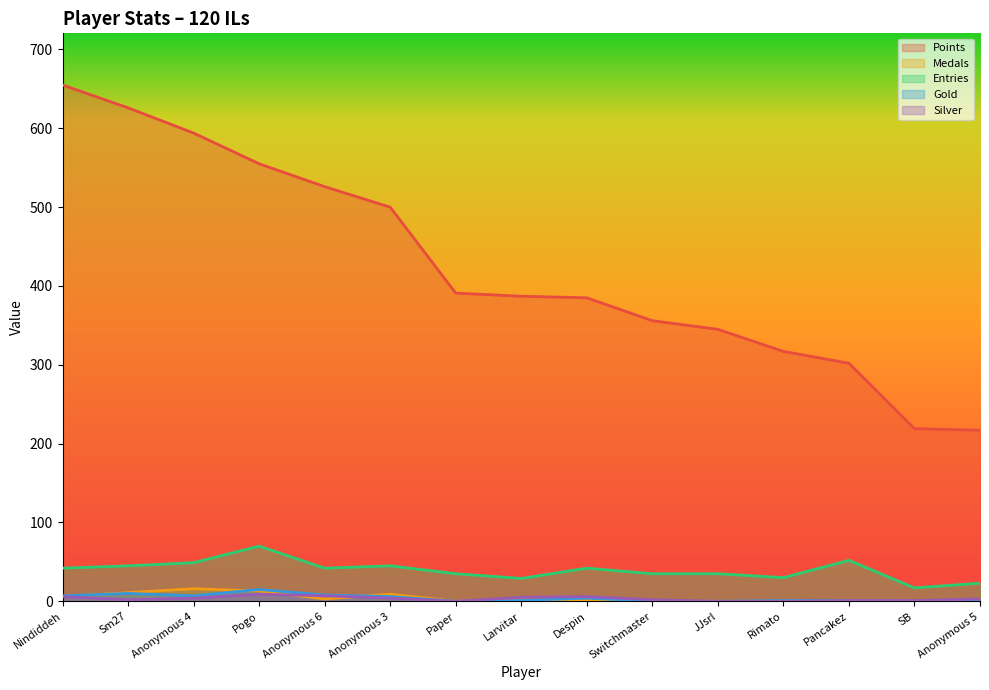

Reading left to right, transcribe all the data shown in this chart.

Points: 655	626	594	555	526	500	391	387	385	356	345	317	302	219	217
Medals: 6	11	16	13	3	9	0	2	1	0	0	0	1	0	0
Entries: 42	45	49	70	42	45	35	29	42	35	35	30	52	17	23
Gold: 7	10	7	15	8	6	0	1	4	0	0	1	1	0	0
Silver: 6	2	4	9	7	4	0	5	6	2	0	0	1	1	3